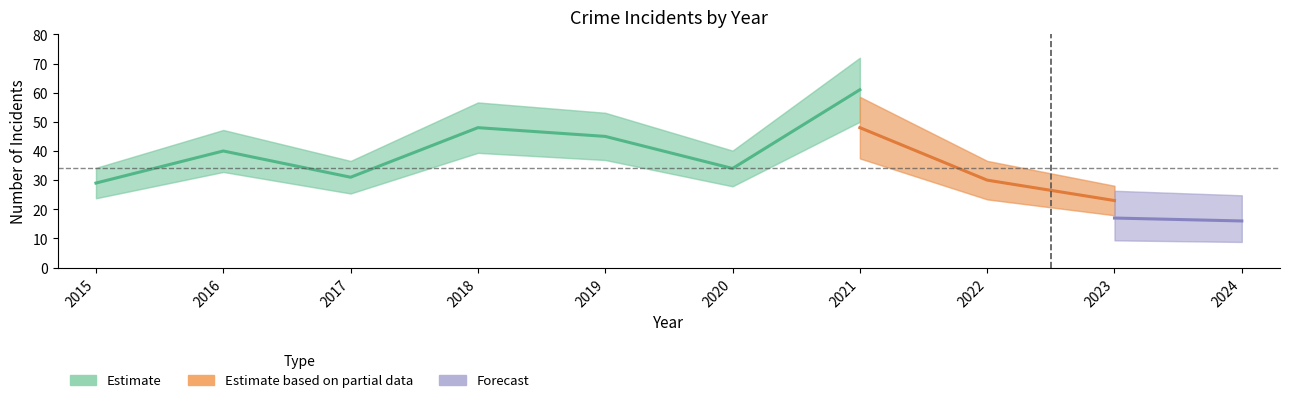

Is the value of Robbery at 2024 greater than the value of Total at 2021?

No